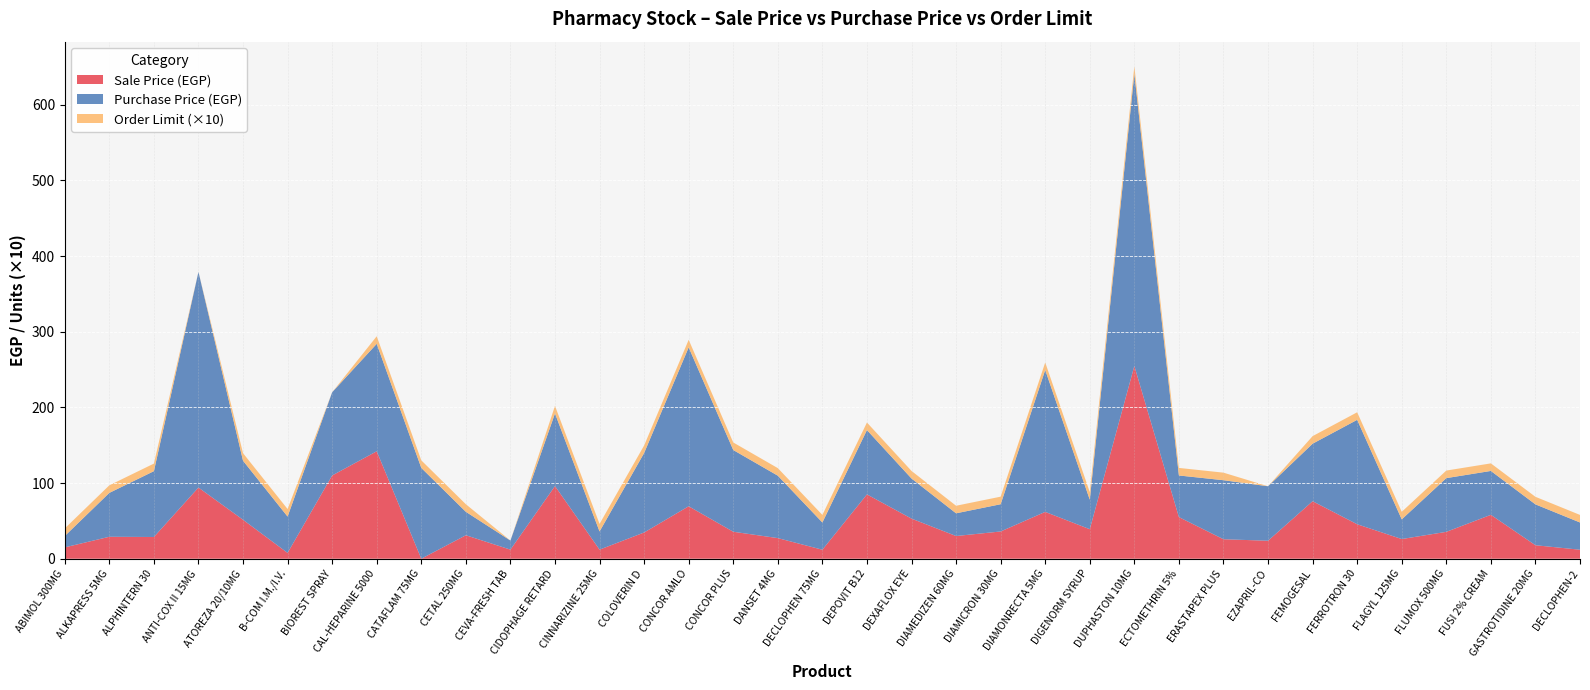

Reading left to right, transcribe all the data shown in this chart.

Sale Price: ABIMOL 300MG=15.0	ALKAPRESS 5MG=29.0	ALPHINTERN 30=28.7	ANTI-COX II 15MG=94.0	ATOREZA 20/10MG=51.5	B-COM I.M./I.V.=7.7	BIOREST SPRAY=110.0	CAL-HEPARINE 5000=142.0	CATAFLAM 75MG=0.0	CETAL 250MG=31.0	CEVA-FRESH TAB=12.0	CIDOPHAGE RETARD=96.0	CINNARIZINE 25MG=12.0	COLOVERIN D=34.6	CONCOR AMLO=69.3	CONCOR PLUS=35.6	DANSET 4MG=27.2	DECLOPHEN 75MG=11.9	DEPOVIT B12=85.0	DEXAFLOX EYE=53.0	DIAMEDIZEN 60MG=30.0	DIAMICRON 30MG=36.0	DIAMONRECTA 5MG=61.9	DIGENORM SYRUP=39.0	DUPHASTON 10MG=254.8	ECTOMETHRIN 5%=55.0	ERASTAPEX PLUS=25.7	EZAPRIL-CO=23.8	FEMOGESAL=76.0	FERROTRON 30=45.5	FLAGYL 125MG=26.0	FLUMOX 500MG=35.5	FUSI 2% CREAM=58.0	GASTROTIDINE 20MG=17.8	DECLOPHEN-2=11.9
Purchase Price: ABIMOL 300MG=15.0	ALKAPRESS 5MG=58.0	ALPHINTERN 30=87.0	ANTI-COX II 15MG=285.0	ATOREZA 20/10MG=78.0	B-COM I.M./I.V.=48.0	BIOREST SPRAY=110.0	CAL-HEPARINE 5000=142.0	CATAFLAM 75MG=120.0	CETAL 250MG=31.0	CEVA-FRESH TAB=12.0	CIDOPHAGE RETARD=96.0	CINNARIZINE 25MG=24.0	COLOVERIN D=105.0	CONCOR AMLO=210.0	CONCOR PLUS=108.0	DANSET 4MG=82.5	DECLOPHEN 75MG=36.0	DEPOVIT B12=85.0	DEXAFLOX EYE=53.0	DIAMEDIZEN 60MG=30.0	DIAMICRON 30MG=36.0	DIAMONRECTA 5MG=187.5	DIGENORM SYRUP=39.0	DUPHASTON 10MG=386.0	ECTOMETHRIN 5%=55.0	ERASTAPEX PLUS=78.0	EZAPRIL-CO=72.0	FEMOGESAL=76.0	FERROTRON 30=138.0	FLAGYL 125MG=26.0	FLUMOX 500MG=71.0	FUSI 2% CREAM=58.0	GASTROTIDINE 20MG=54.0	DECLOPHEN-2=36.0
Order Limit: ABIMOL 300MG=1.0	ALKAPRESS 5MG=1.0	ALPHINTERN 30=1.0	ANTI-COX II 15MG=0.0	ATOREZA 20/10MG=1.0	B-COM I.M./I.V.=1.0	BIOREST SPRAY=0.0	CAL-HEPARINE 5000=1.0	CATAFLAM 75MG=1.0	CETAL 250MG=1.0	CEVA-FRESH TAB=0.0	CIDOPHAGE RETARD=1.0	CINNARIZINE 25MG=1.0	COLOVERIN D=1.0	CONCOR AMLO=1.0	CONCOR PLUS=1.0	DANSET 4MG=1.0	DECLOPHEN 75MG=1.0	DEPOVIT B12=1.0	DEXAFLOX EYE=1.0	DIAMEDIZEN 60MG=1.0	DIAMICRON 30MG=1.0	DIAMONRECTA 5MG=1.0	DIGENORM SYRUP=1.0	DUPHASTON 10MG=1.0	ECTOMETHRIN 5%=1.0	ERASTAPEX PLUS=1.0	EZAPRIL-CO=0.0	FEMOGESAL=1.0	FERROTRON 30=1.0	FLAGYL 125MG=1.0	FLUMOX 500MG=1.0	FUSI 2% CREAM=1.0	GASTROTIDINE 20MG=1.0	DECLOPHEN-2=1.0